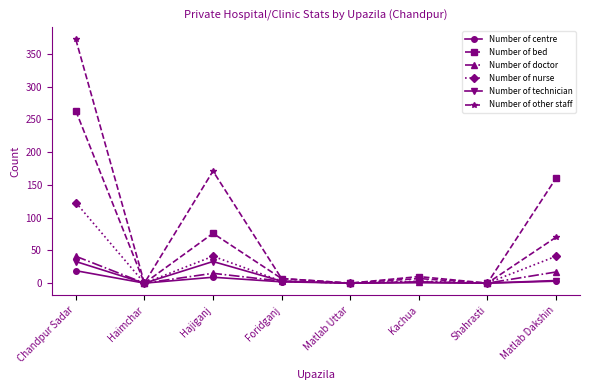

Is the value of Number of doctor at Chandpur Sadar greater than the value of Number of technician at Chandpur Sadar?

Yes